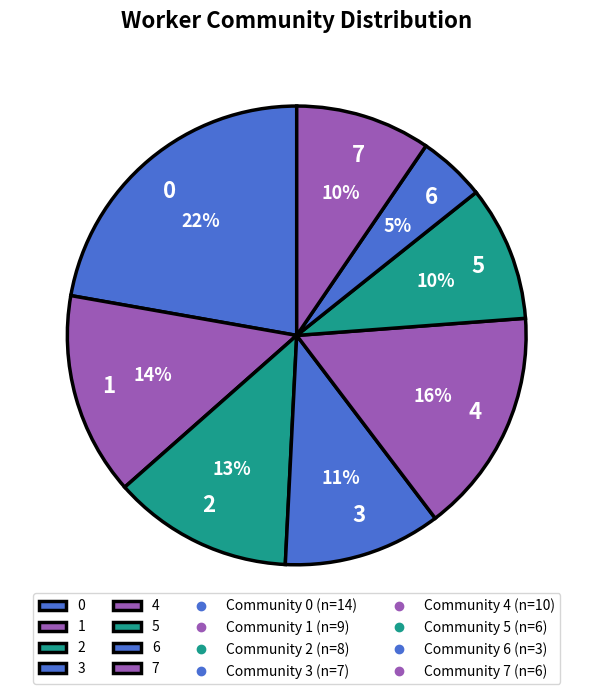

The 6 slice represents 5% of the pie. True or false?

True